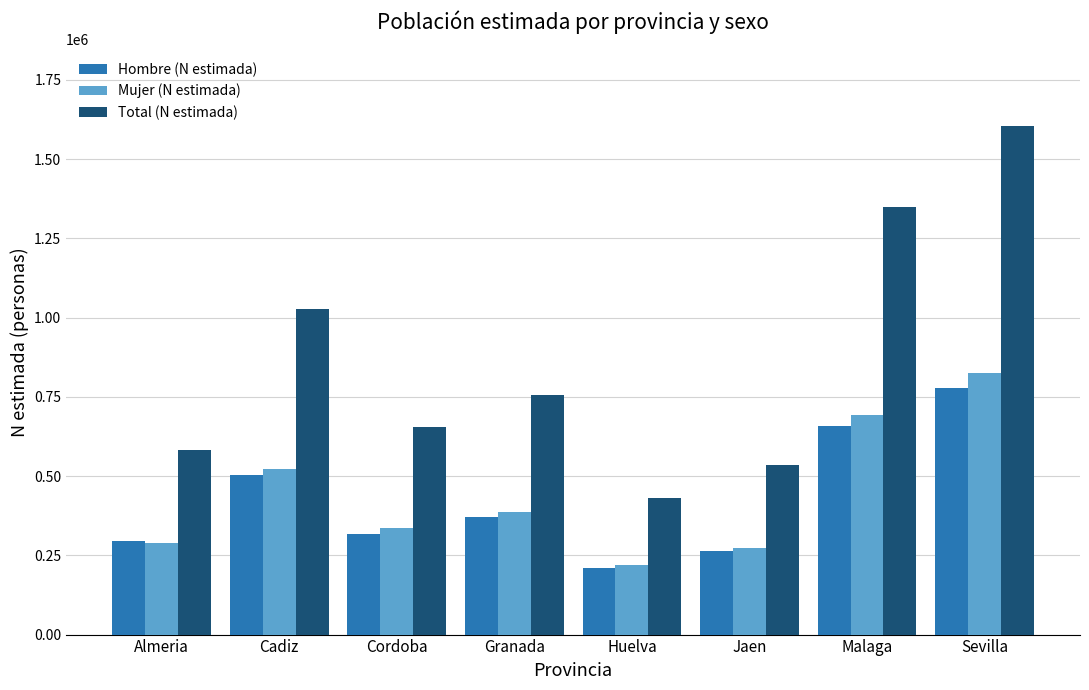

How many values in the Total (N estimada) series are below 757247?

4